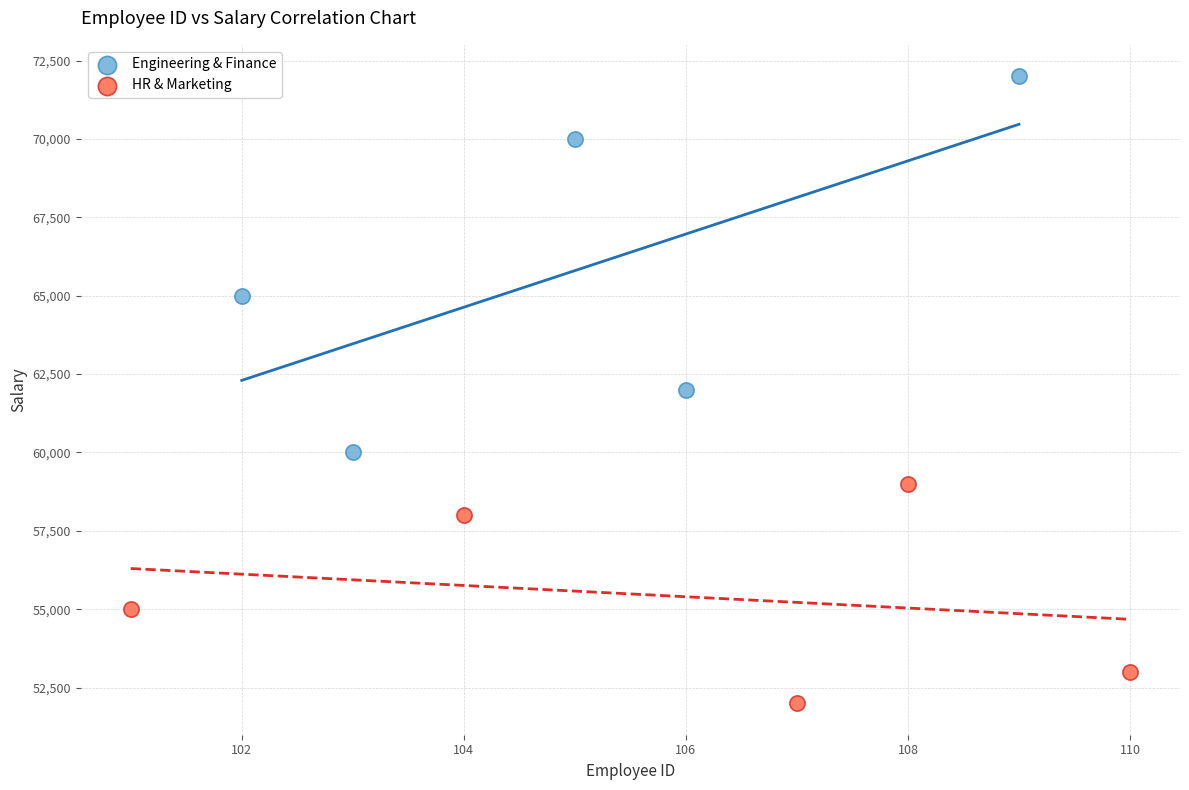

Which series has the widest spread of Y values?

Engineering & Finance